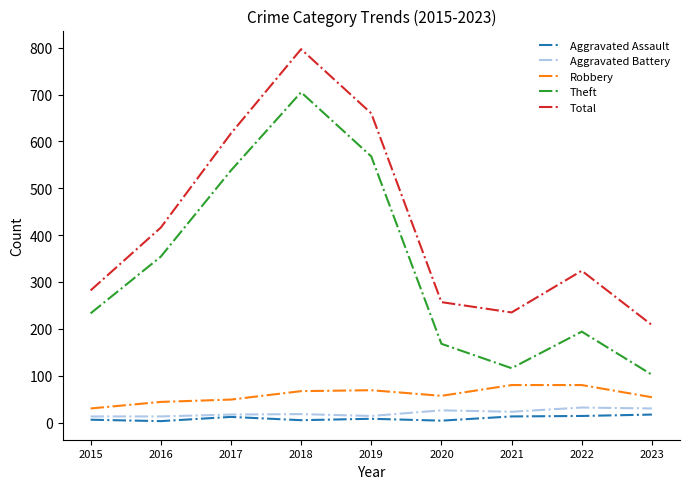

True or false: Aggravated Battery and Theft intersect in this chart.

False